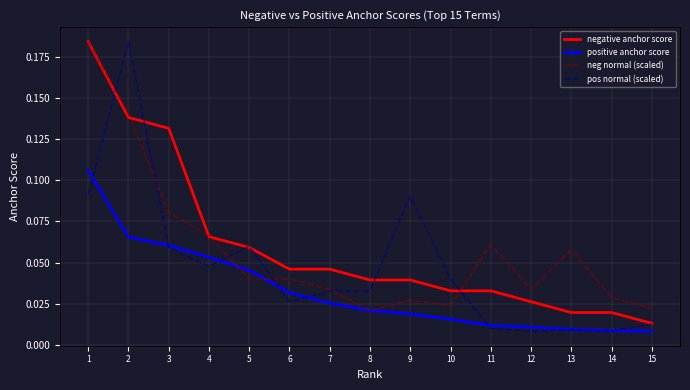

True or false: negative anchor score has a value of 0.0 at 6.

True